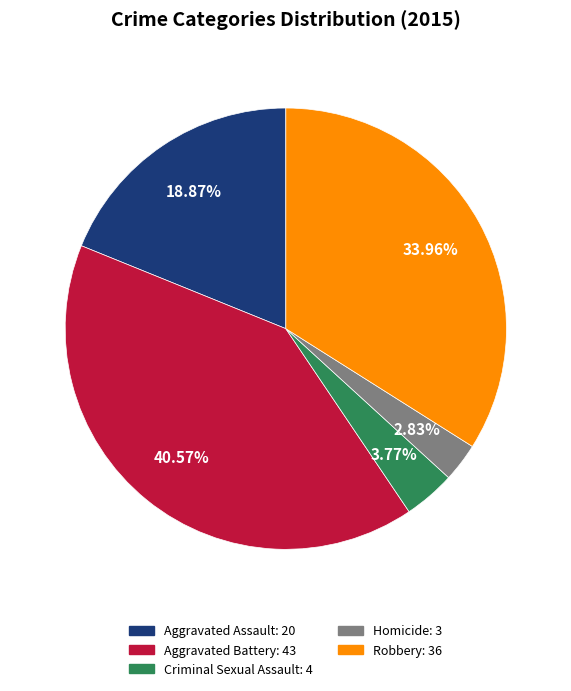

What is the largest slice in the pie chart?

Aggravated Battery